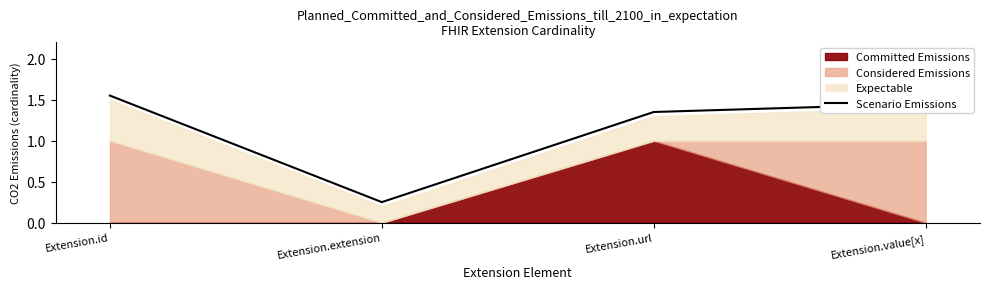

Which label corresponds to the smallest value in the chart?

Extension.extension